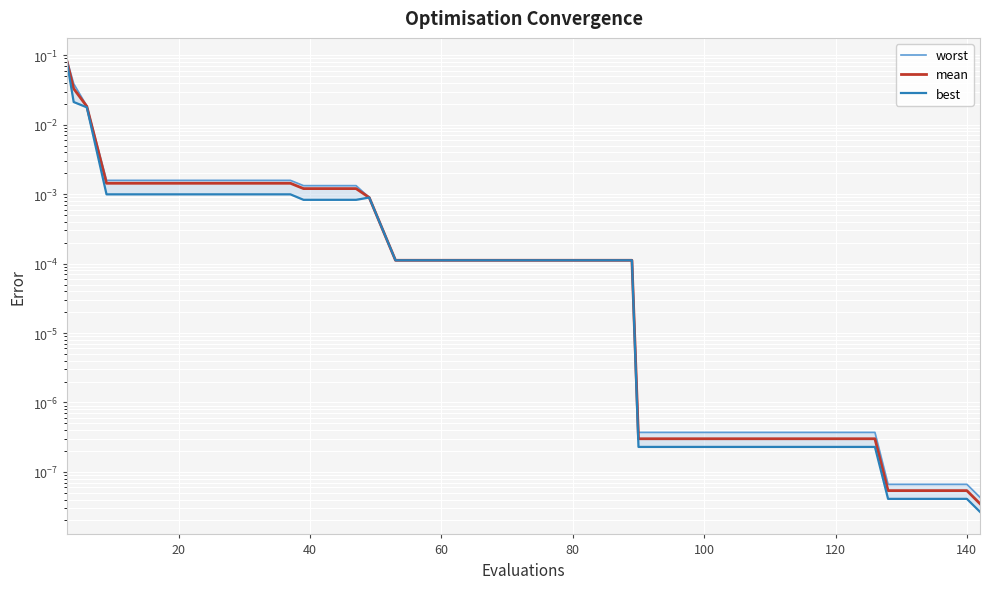

True or false: worst has more than 1 interior local peaks.

False